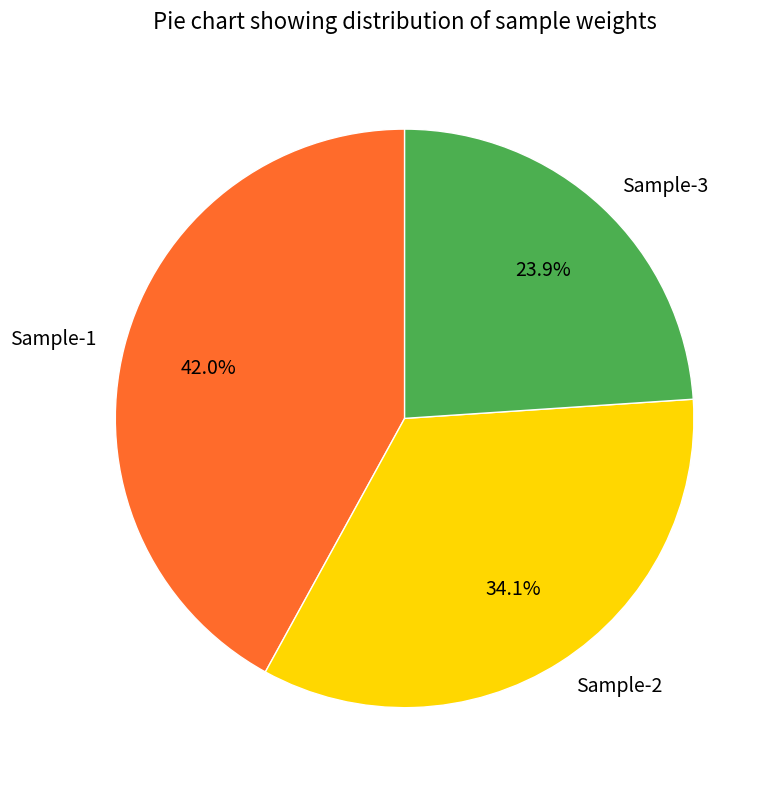

The Sample-1 slice represents 55% of the pie. True or false?

False